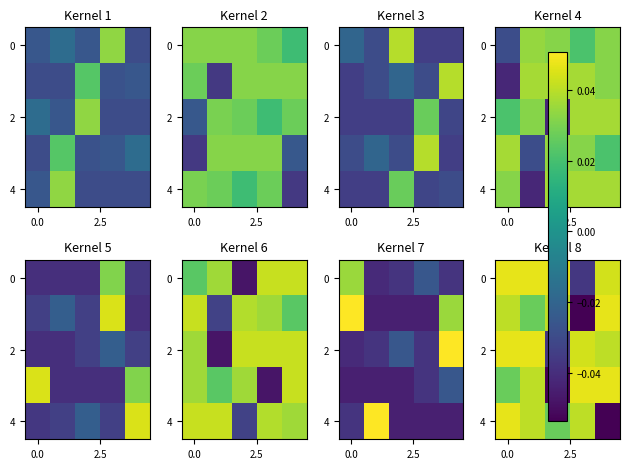

What is the total value across all series at 4?

0.1